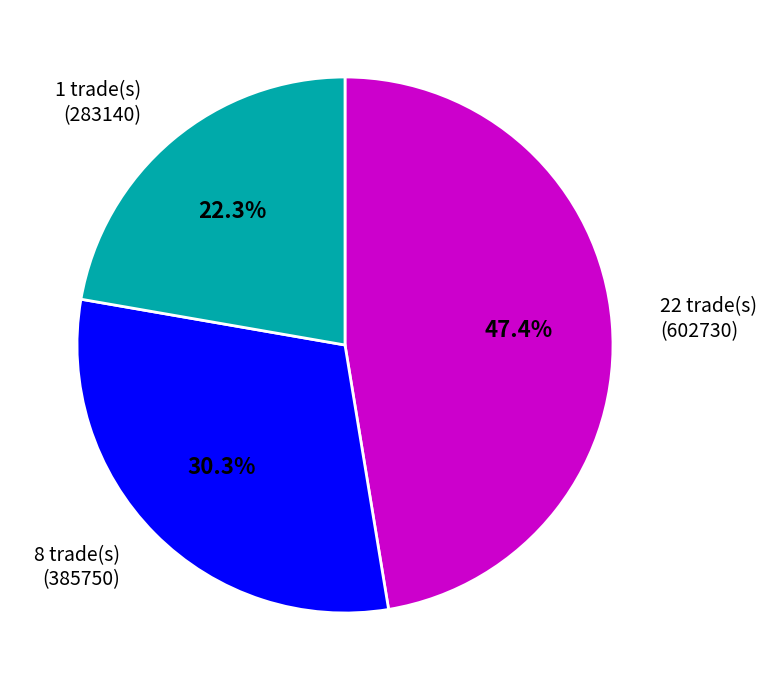

What is the smallest slice in the pie chart?

1 trade(s) (283140)